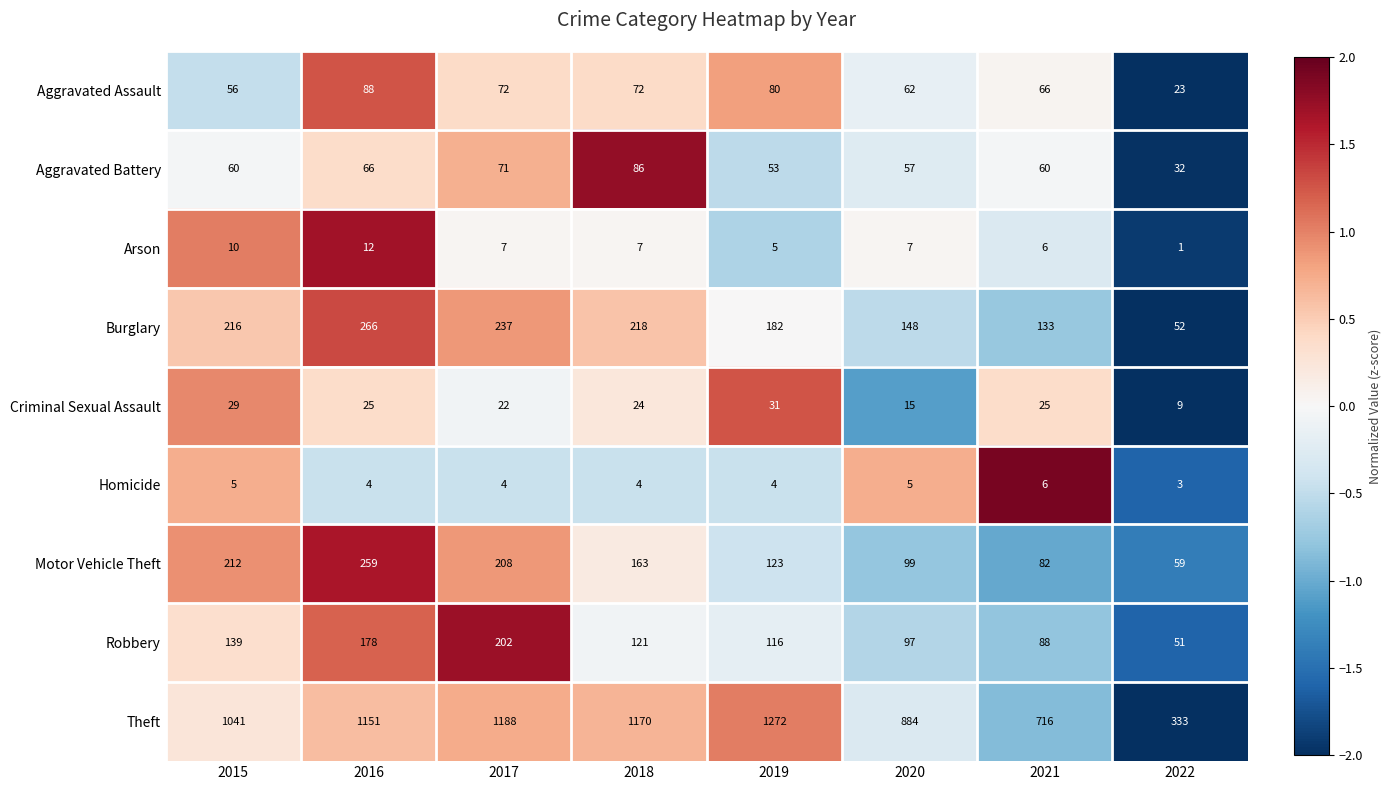

The value of Aggravated Assault at 2022 is 23. True or false?

True